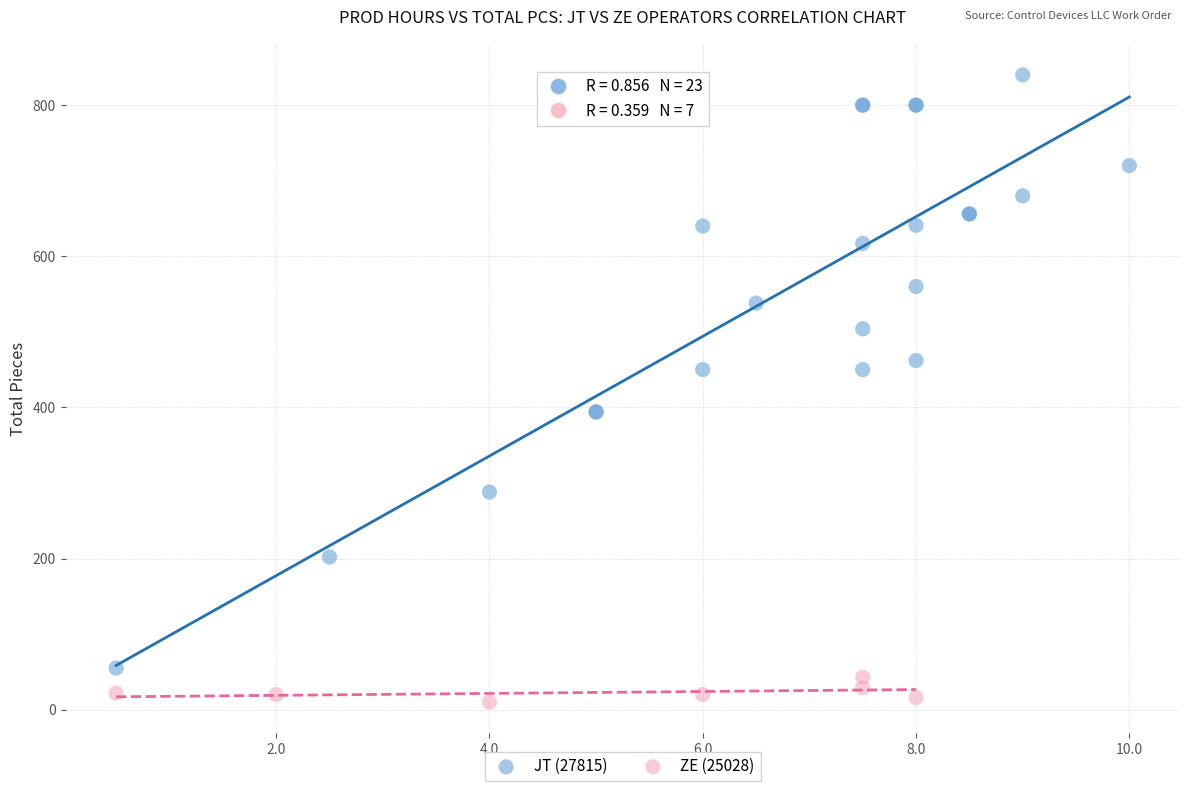

Which series contains the highest Y value?

JT (27815)